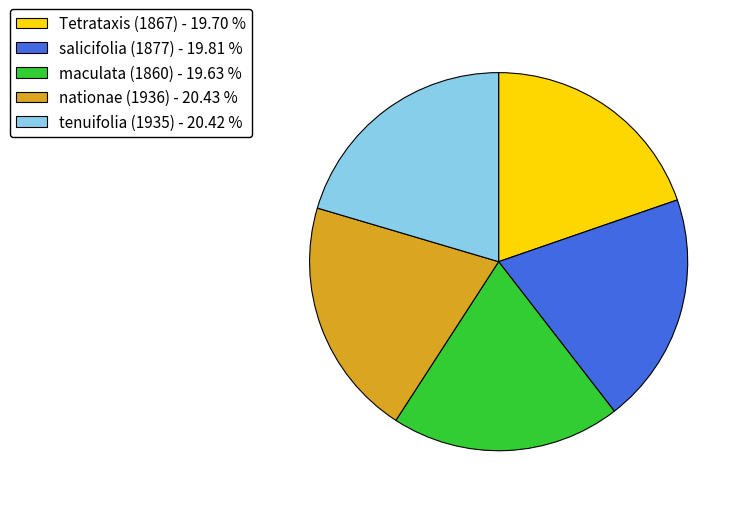

The Tetrataxis (1867) slice represents 29% of the pie. True or false?

False